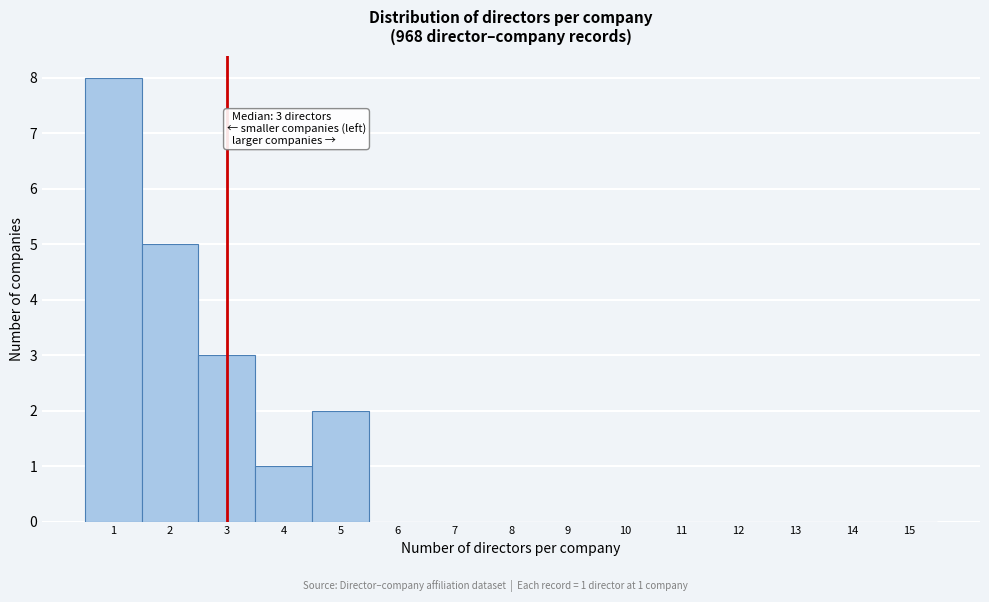

Over which range of the x-axis is the bar tallest?

0.5 to 1.5